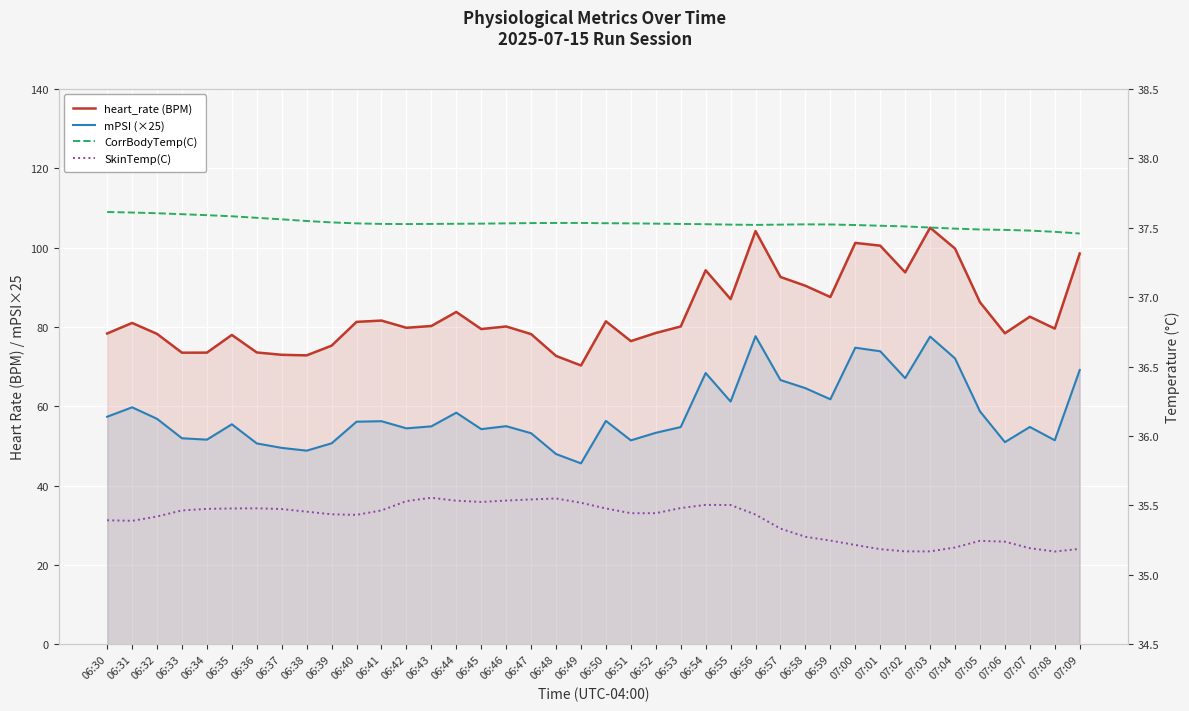

At 06:49, list the series in order from smallest to largest.

SkinTemp(C), CorrBodyTemp(C), mPSI (×25), heart_rate (BPM)